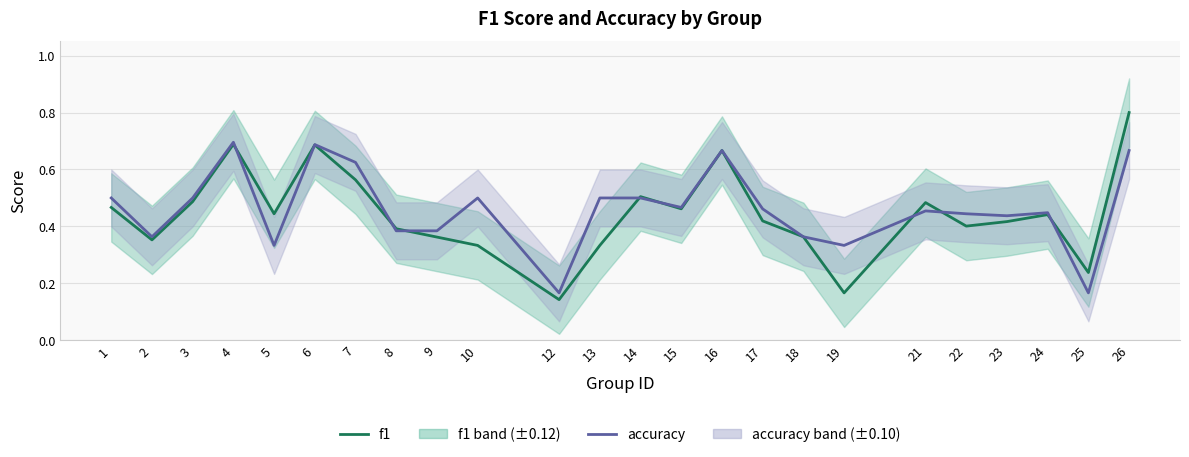

Does the chart have visible grid lines?

Yes